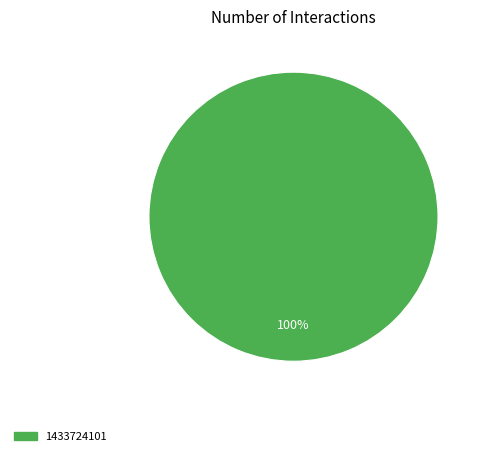

Is there any slice that represents more than half of the pie?

Yes